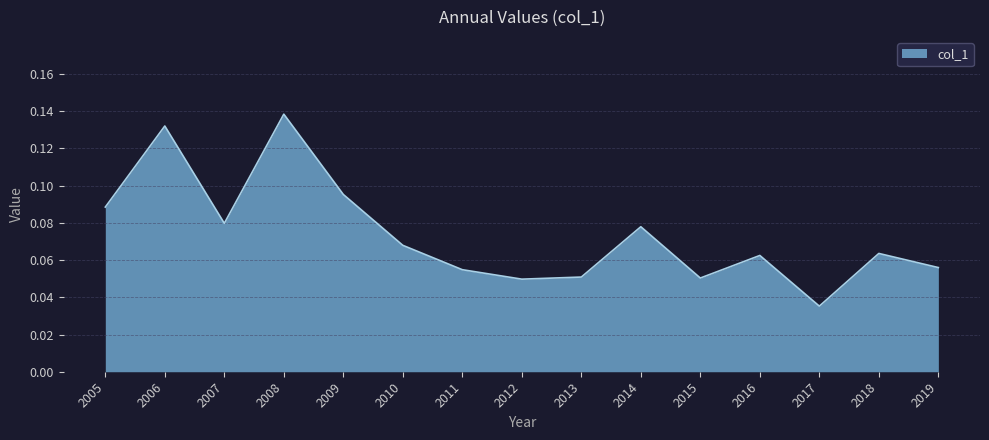

Which category has the highest value across all series?

2008